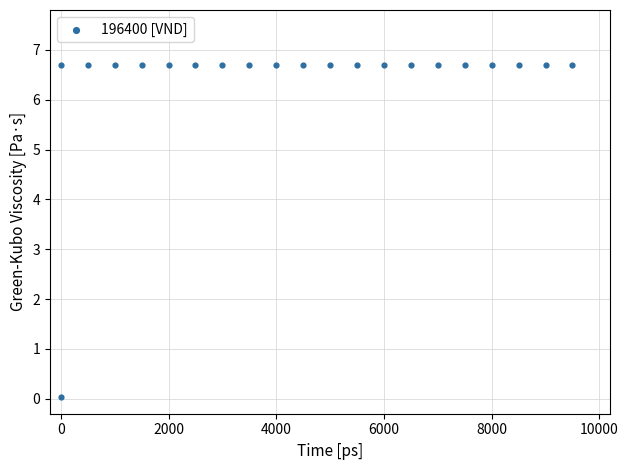

What is the range of X values (max minus min)?

9500.0